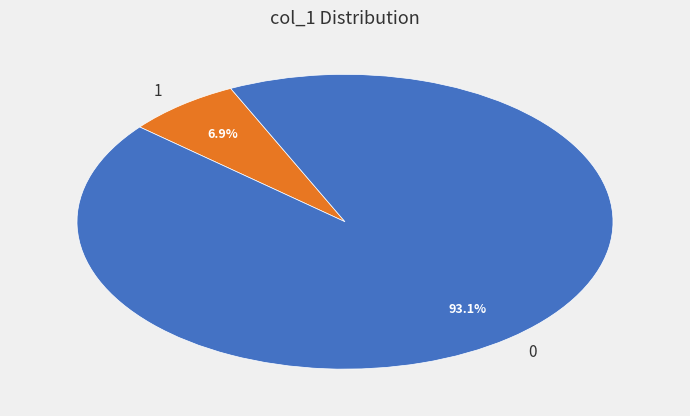

What is the smallest slice in the pie chart?

1